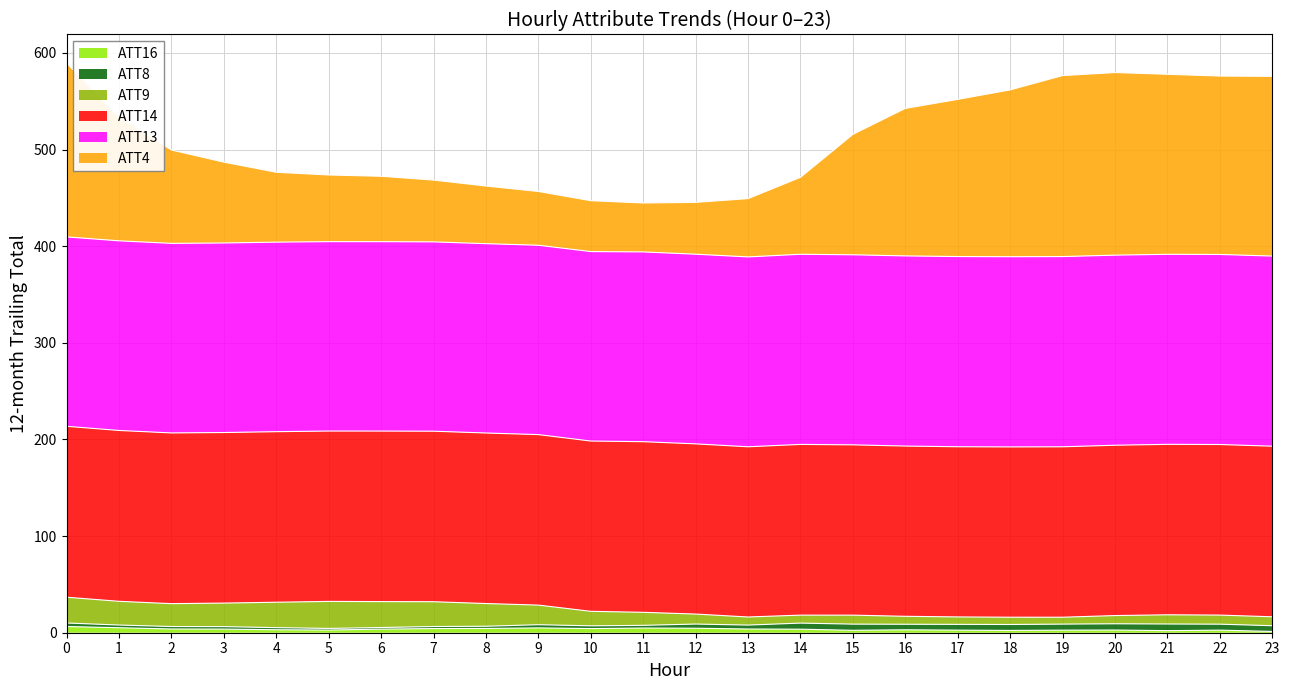

Which series has the widest spread of values?

ATT4